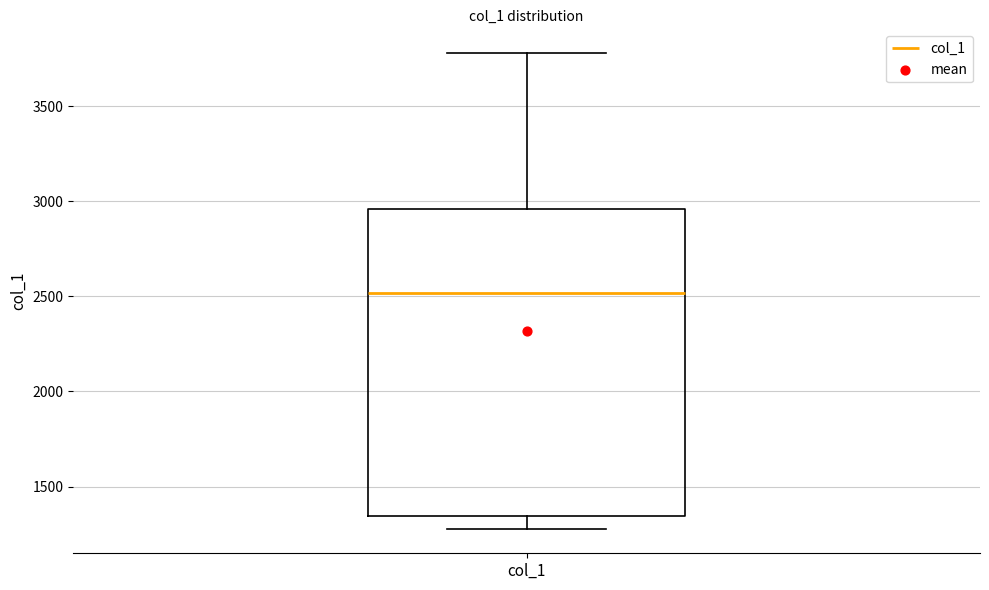

Where is the lower edge of the box for col_1 on the y-axis? The values are not printed on the chart, so give them approximately, as read against the axis.

1350